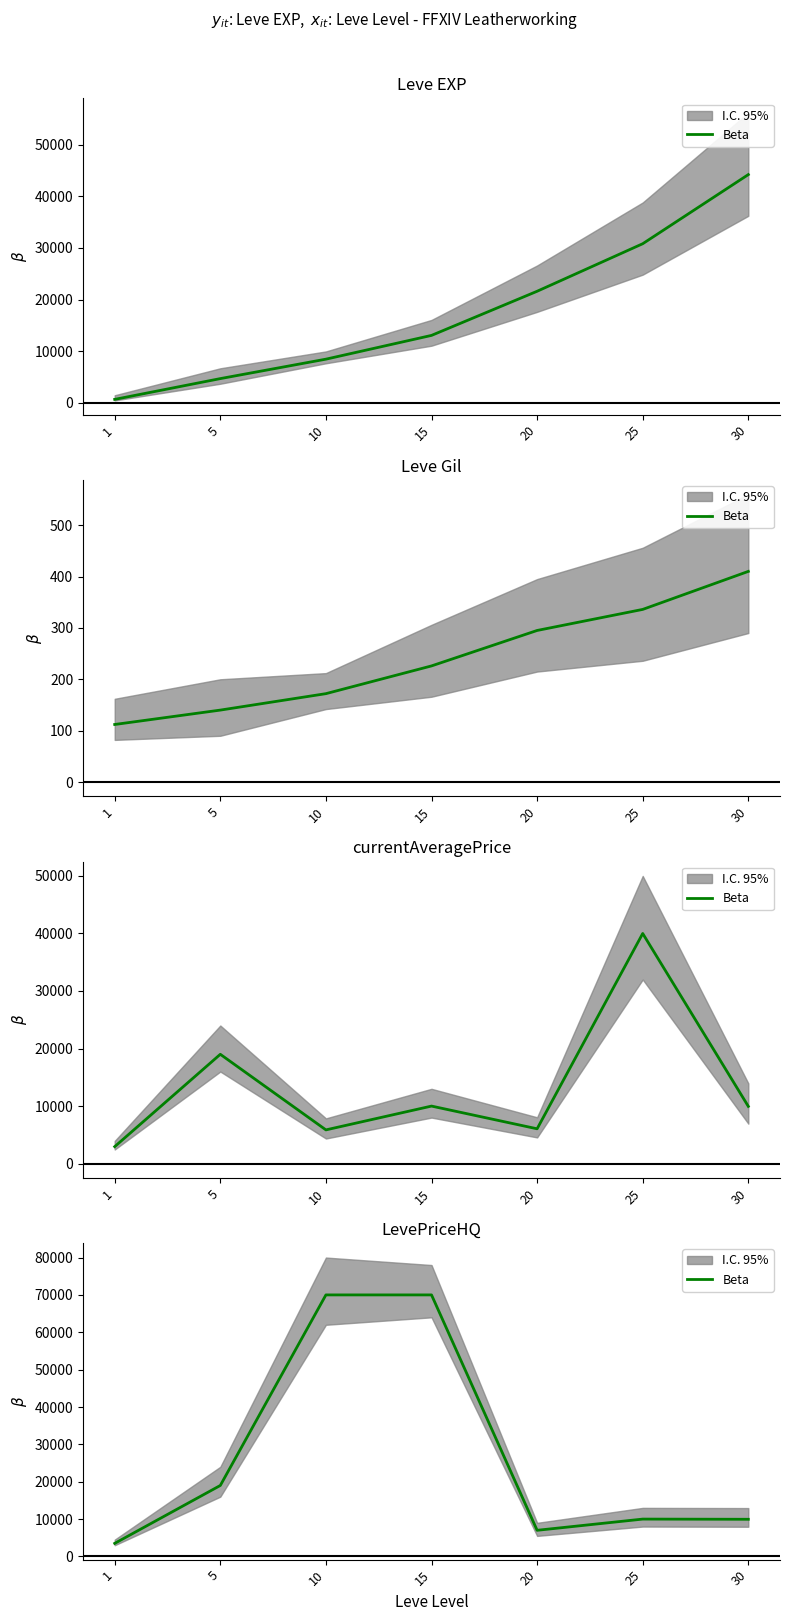

Is it true that the value at 15 is 70006?

True